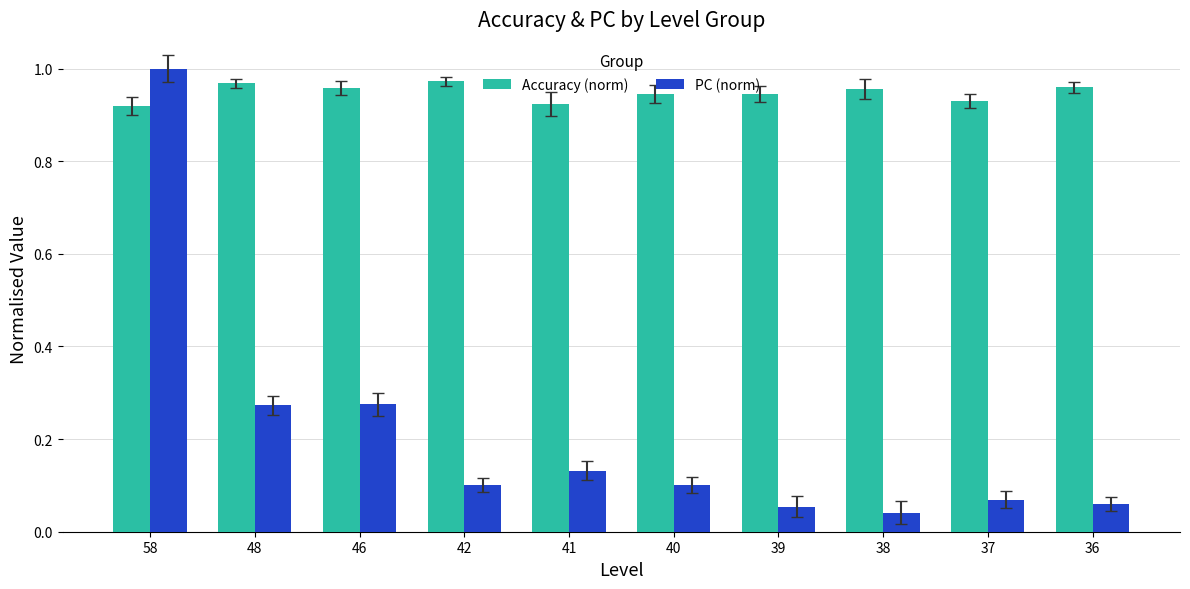

What is the sum of the Accuracy (norm) values at 36 and 38?

1.9